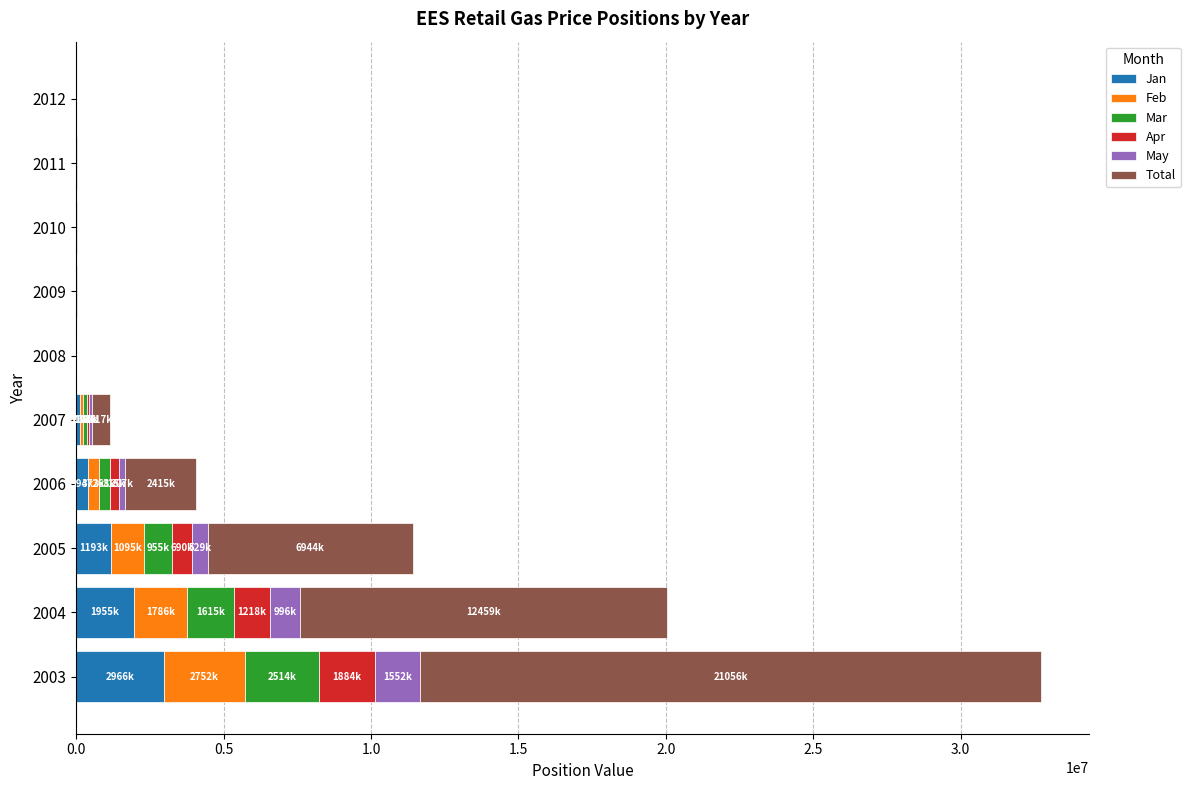

What is the difference between the maximum and minimum values in the May series?

1551875